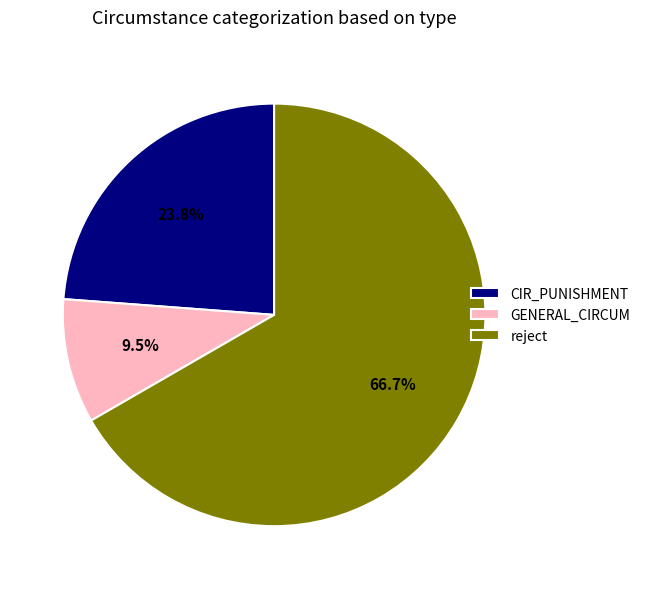

Is the sum of GENERAL_CIRCUM and CIR_PUNISHMENT greater than half?

No